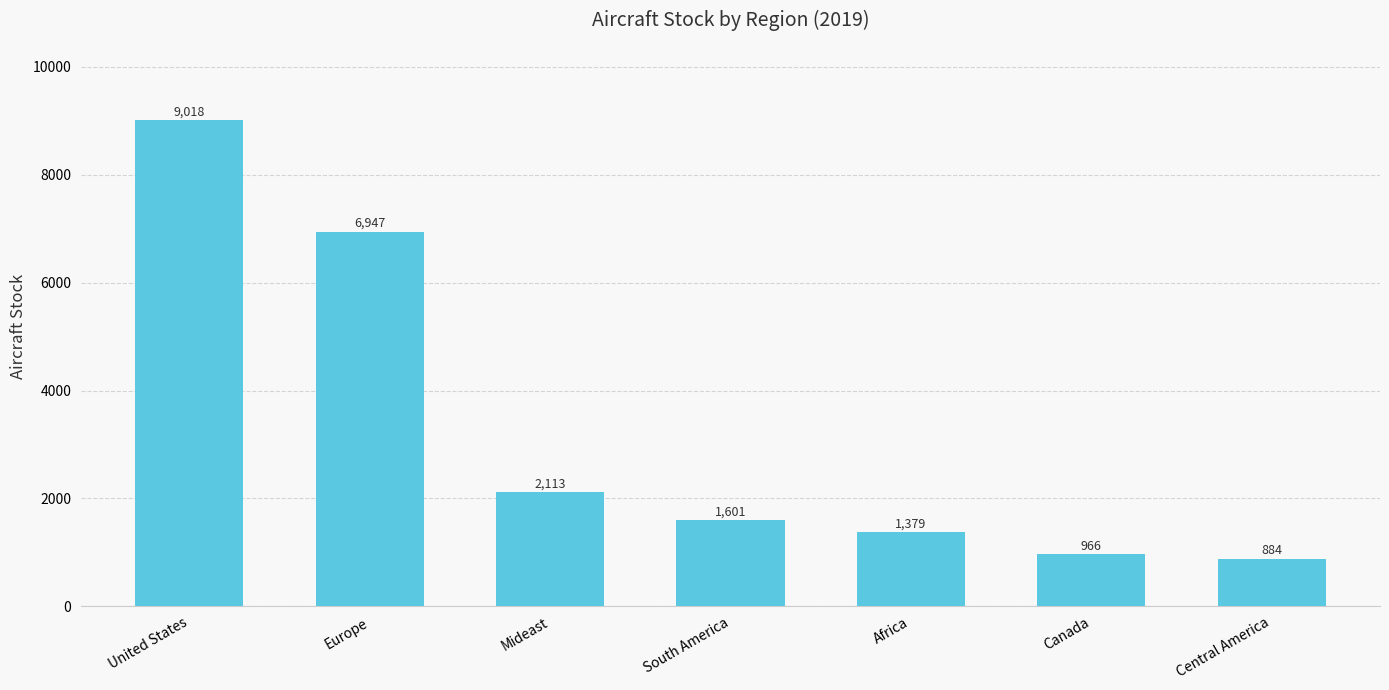

Which has a higher value, South America or Canada?

South America